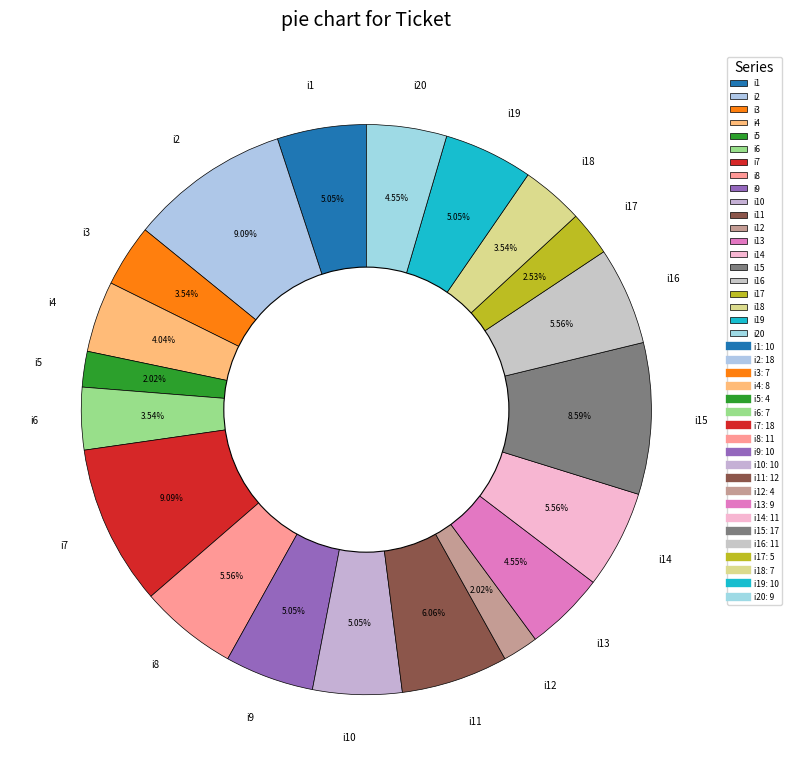

How many slices are in this pie chart?

20